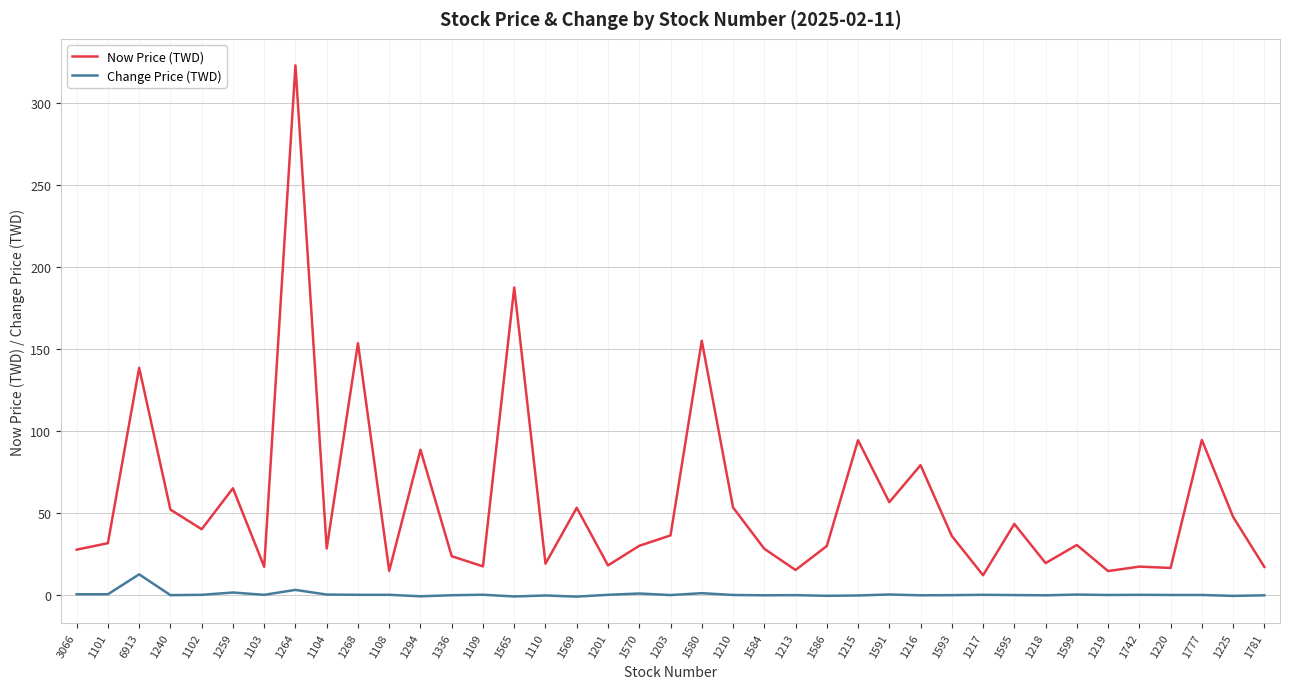

At how many categories does at least one series exceed 206?

1